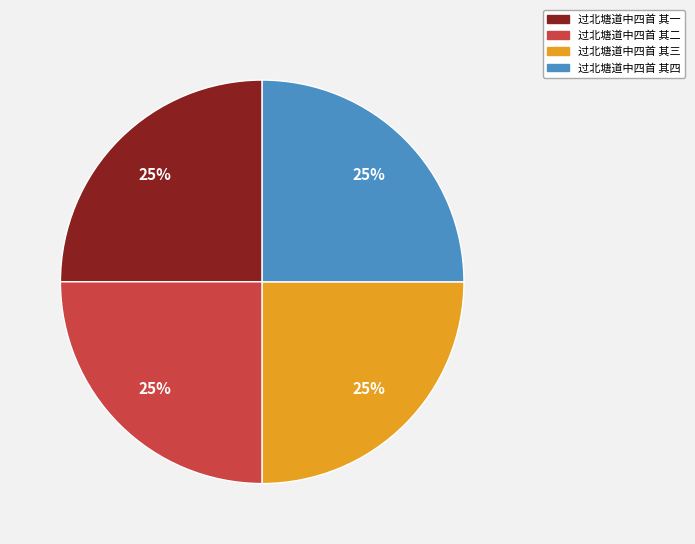

Is 过北塘道中四首 其四 the majority of the pie?

No